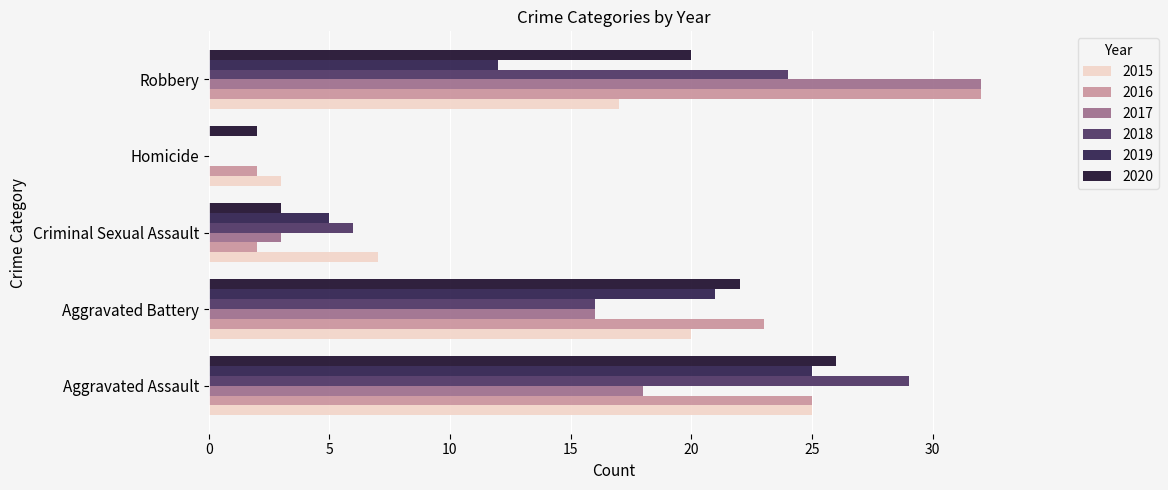

How many distinct data groups are displayed?

6